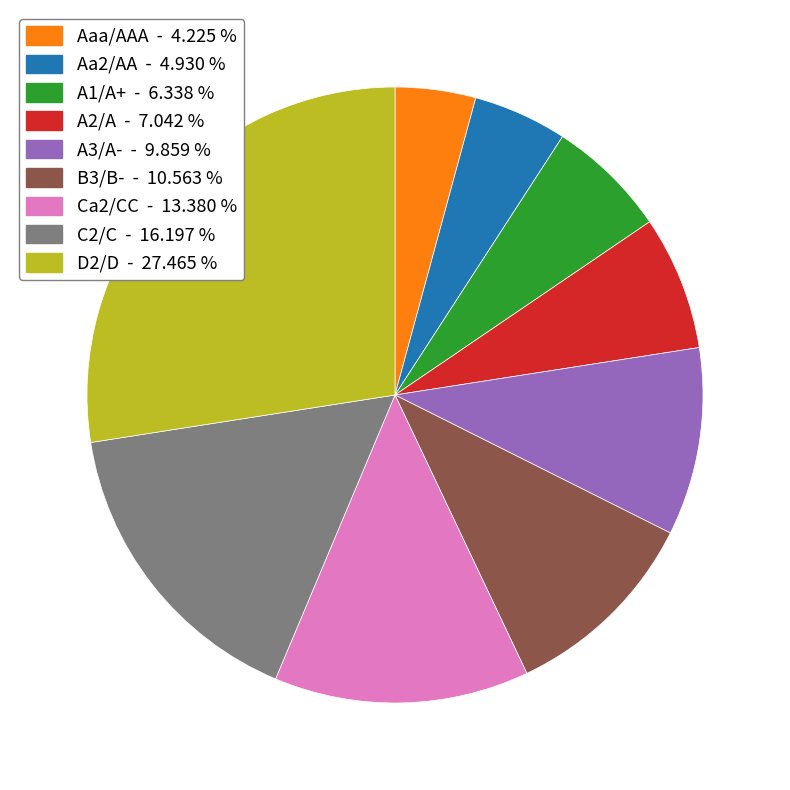

Which slice is the largest?

D2/D